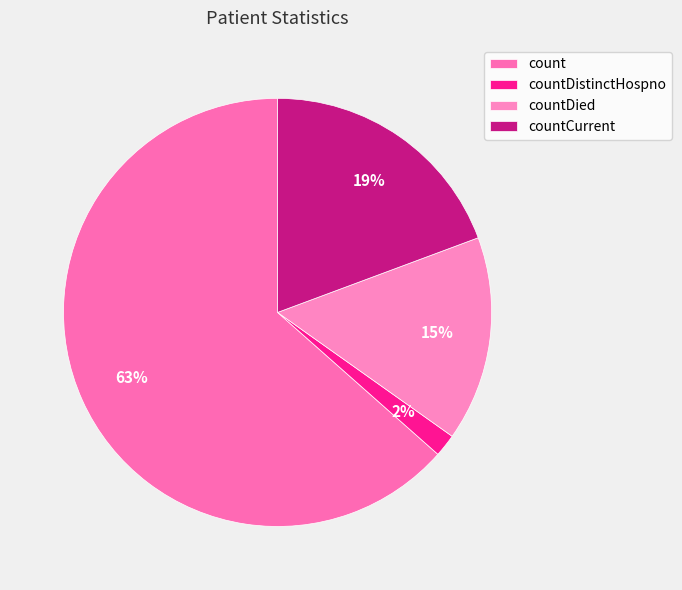

How many segments does this pie chart have?

4